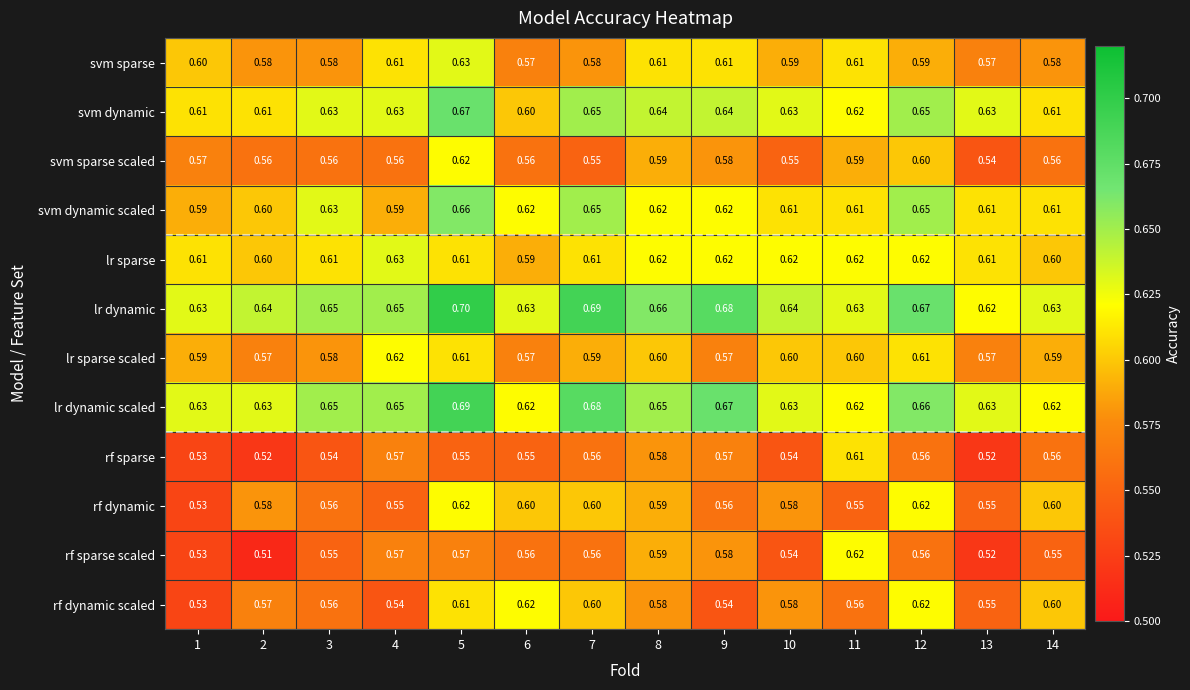

Is the value of lr dynamic scaled at 3 greater than the value of rf dynamic scaled at 7?

Yes